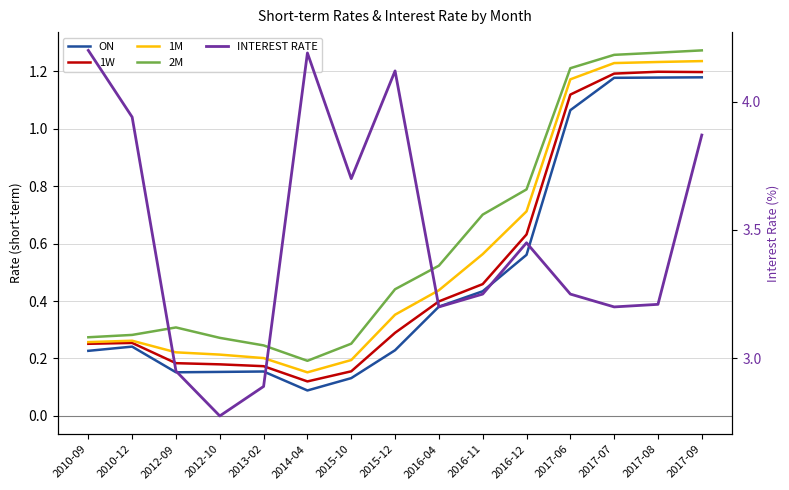

Rank the categories by INTEREST RATE value from highest to lowest.

2010-09, 2014-04, 2015-12, 2010-12, 2017-09, 2015-10, 2016-12, 2016-11, 2017-06, 2017-08, 2016-04, 2017-07, 2012-09, 2013-02, 2012-10